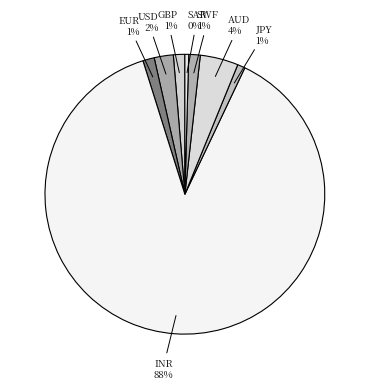

How many segments does this pie chart have?

8